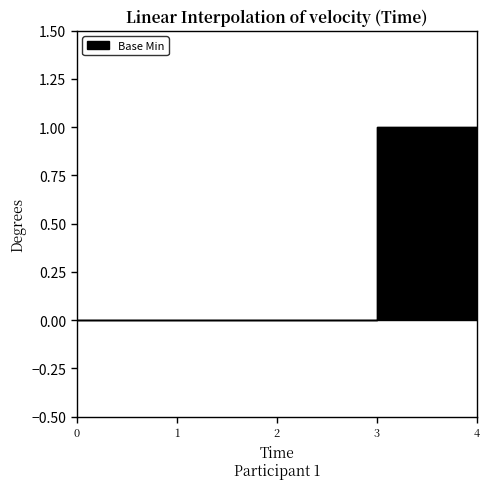

True or false: there are more than 2 points higher than both neighbors.

False